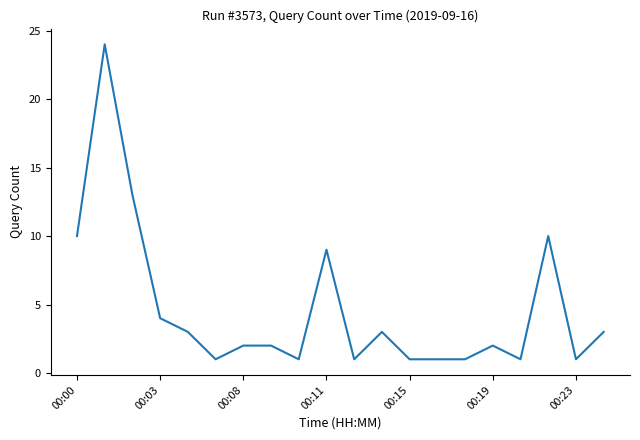

What is the maximum value shown in the chart?

24